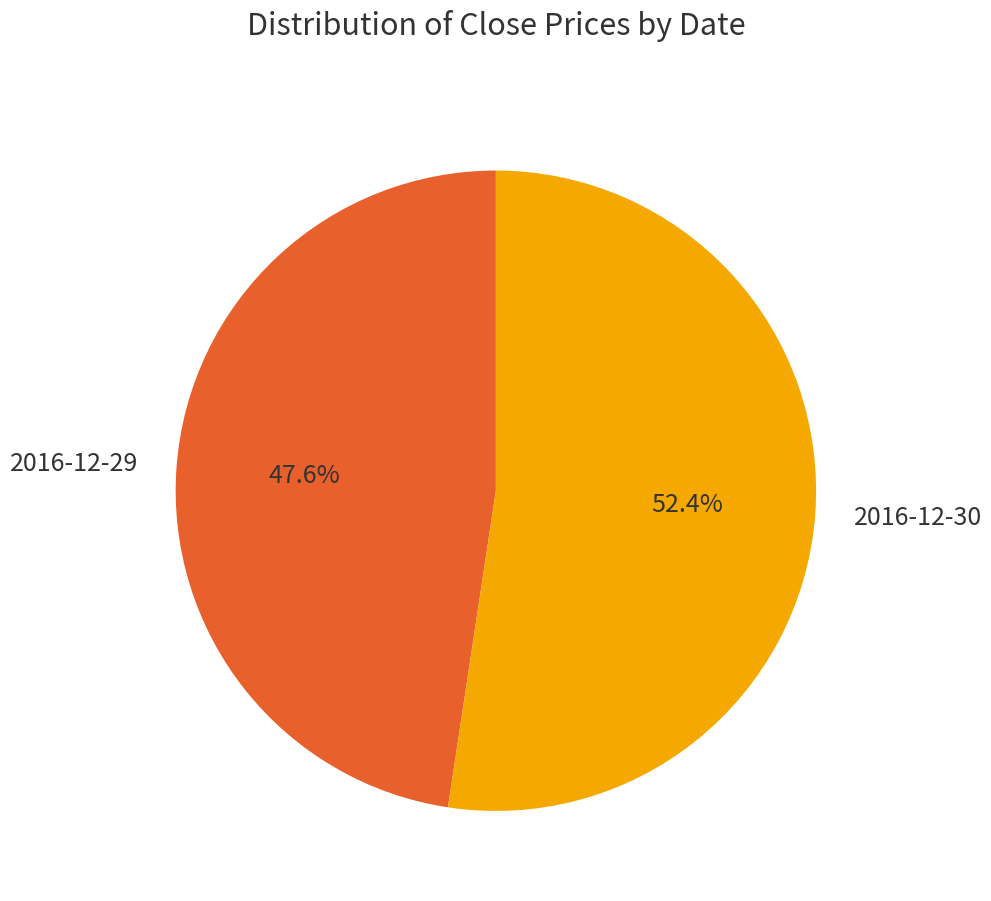

To the nearest percent, what portion does 2016-12-30 represent?

52%